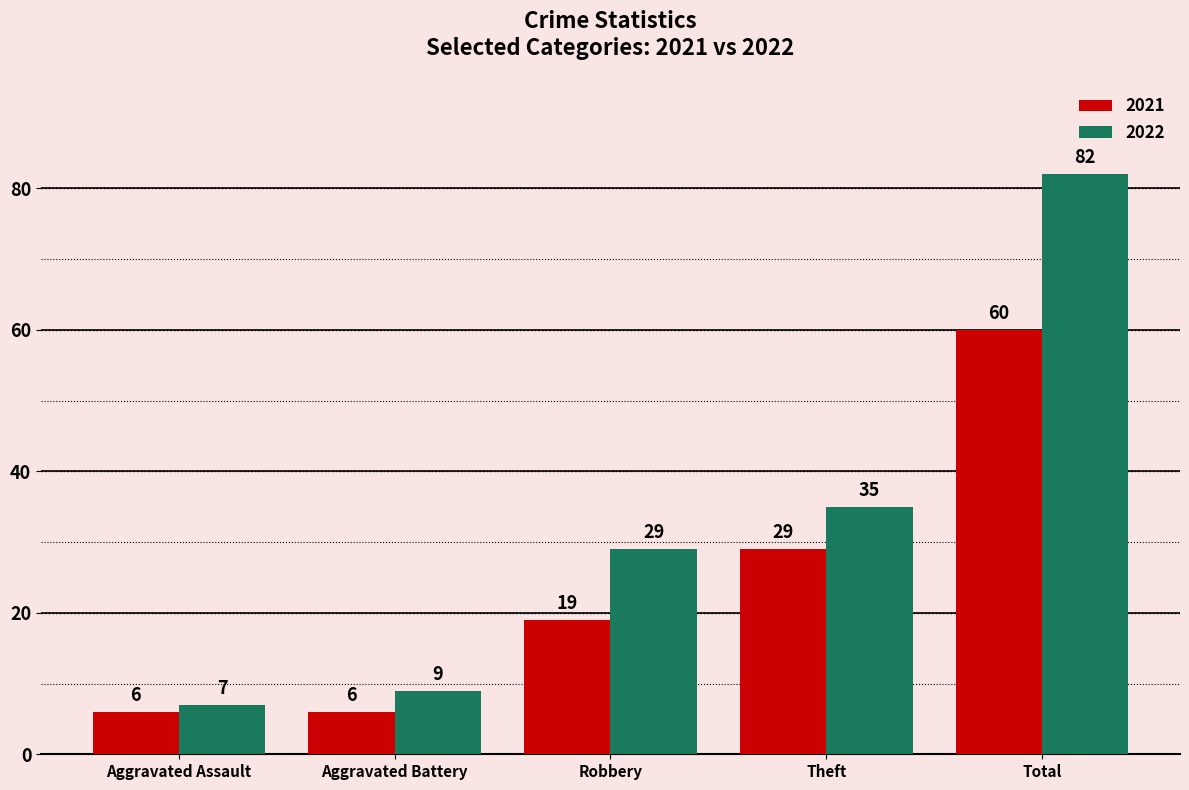

What is the total value across all series at Aggravated Battery?

15